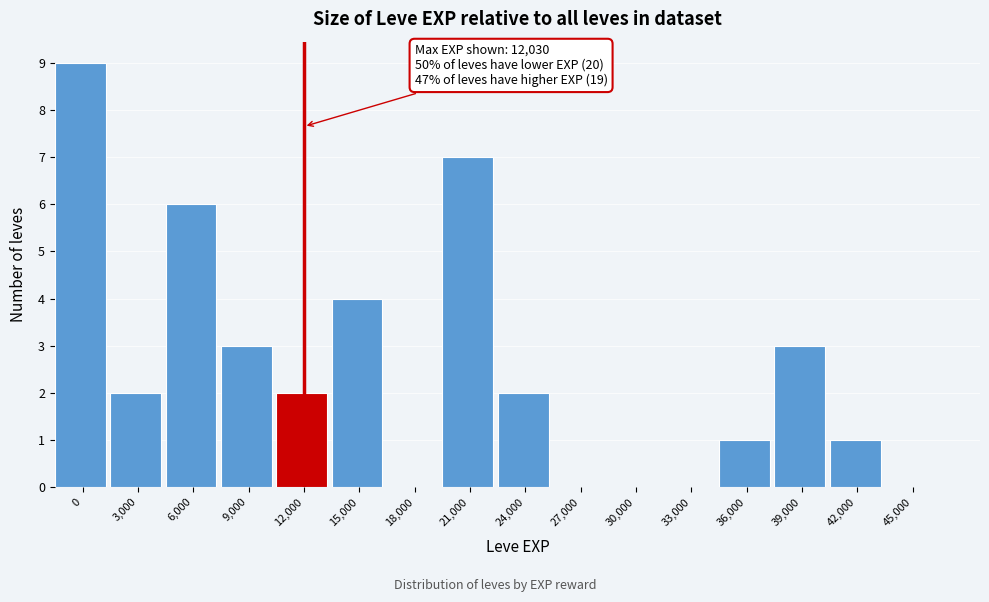

Reading left to right, list all the values displayed in this chart.

0=9	3,000=2	6,000=6	9,000=3	12,000=2	15,000=4	18,000=0	21,000=7	24,000=2	27,000=0	30,000=0	33,000=0	36,000=1	39,000=3	42,000=1	45,000=0